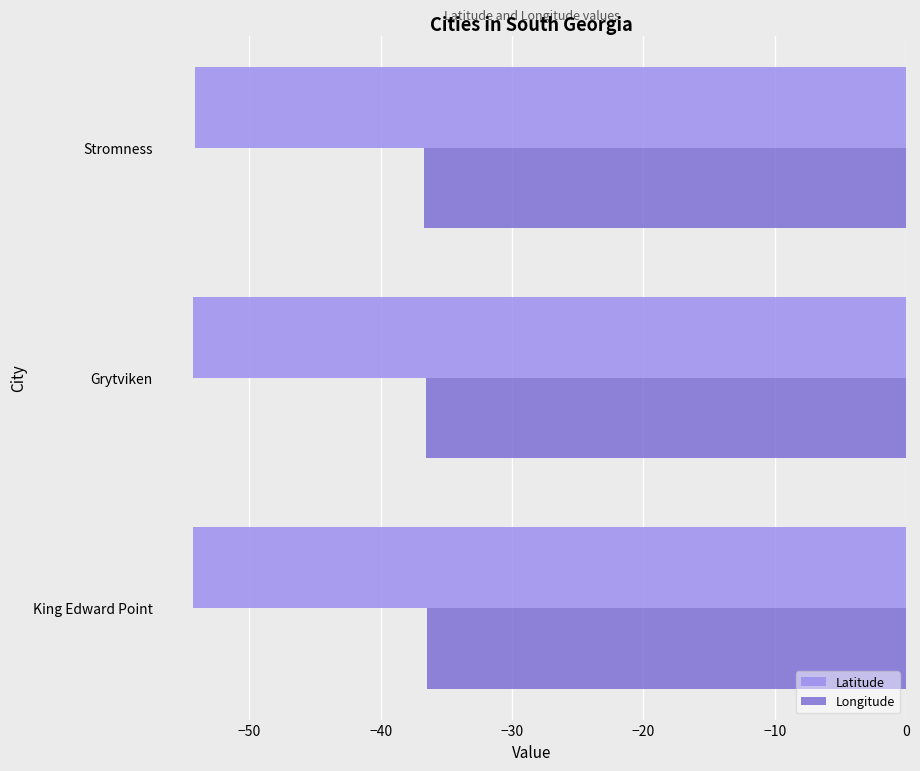

The Latitude series shows -54.3 at King Edward Point. True or false?

True